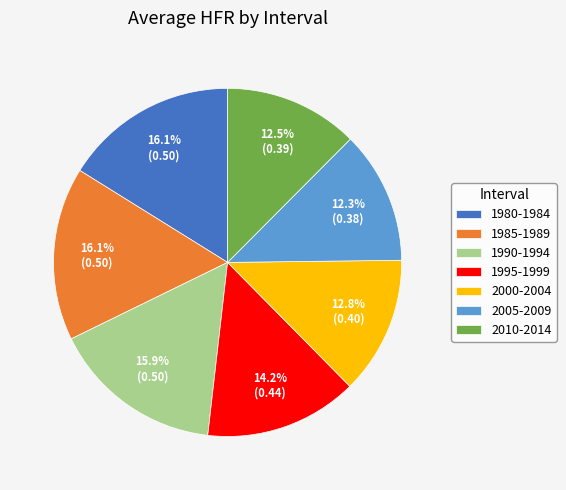

To the nearest percent, what is the difference between the 1985-1989 and 1995-1999 slice percentages?

2%